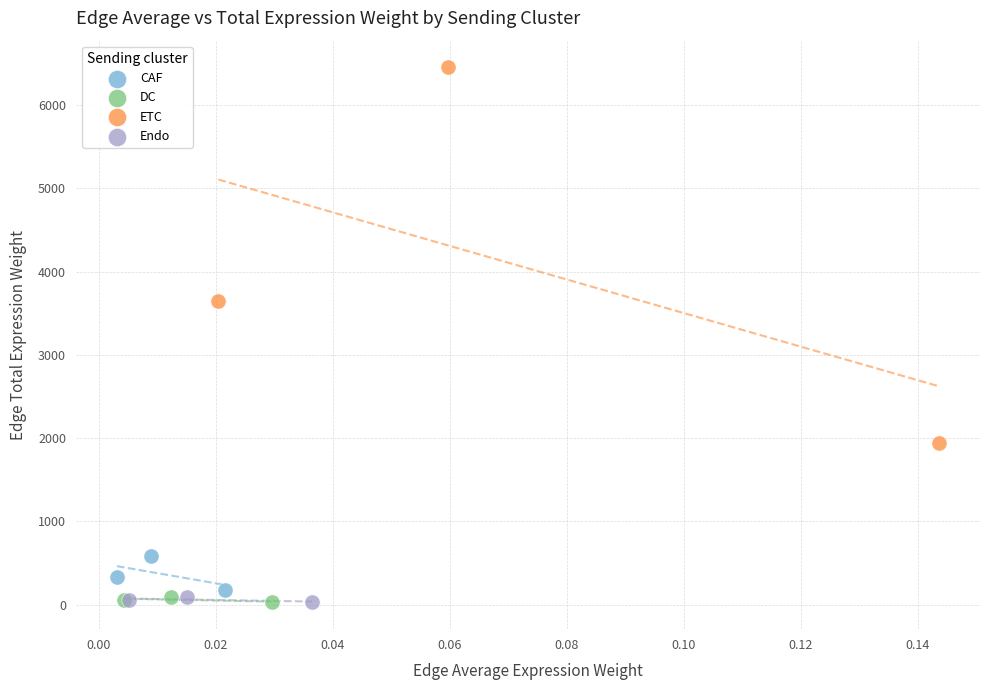

Which series contains the highest Y value?

ETC